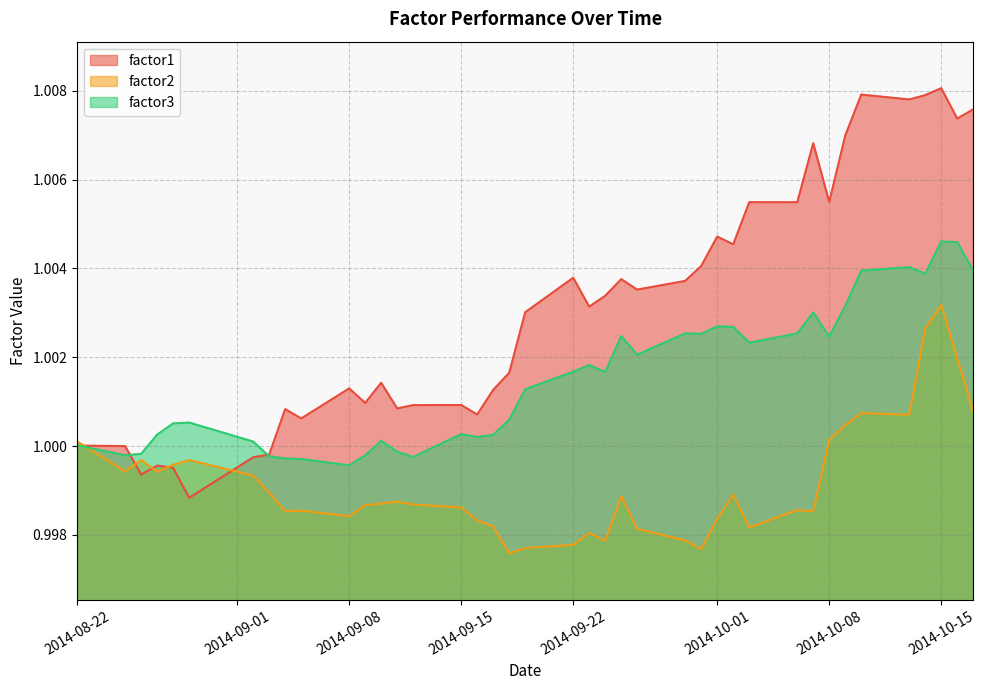

Is it true that factor3 equals 1.8 at 2014-09-30?

False